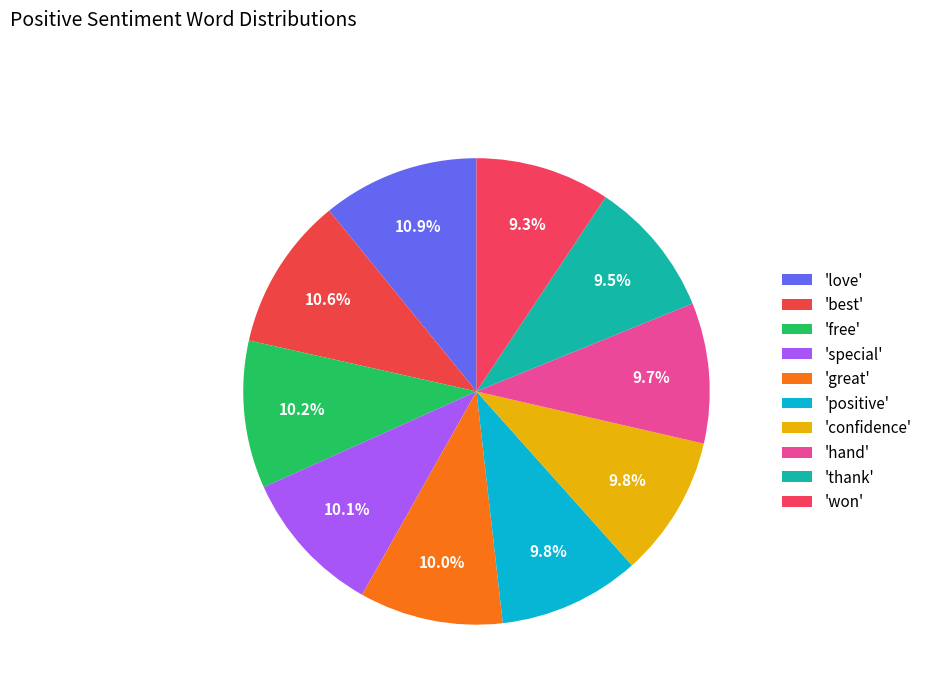

To the nearest percent, what is the difference between the largest and smallest slice percentages?

2%